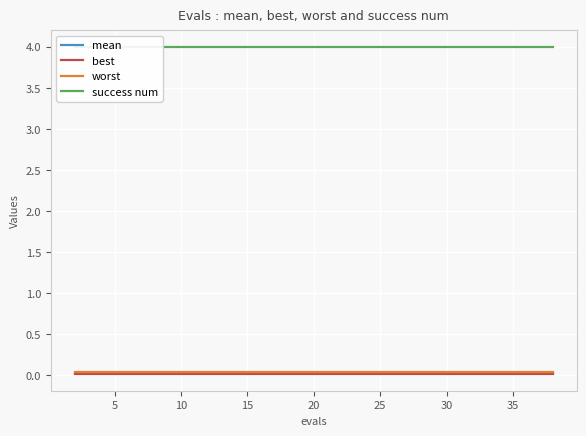

What are all the series names shown in the legend?

mean, best, worst, success num